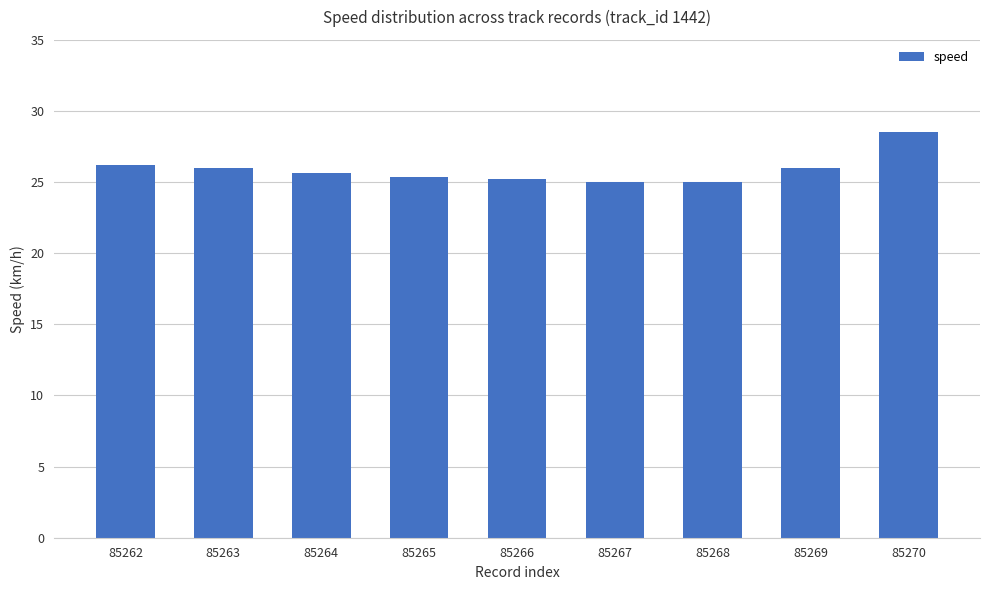

Where does the data first go above 25?

85262